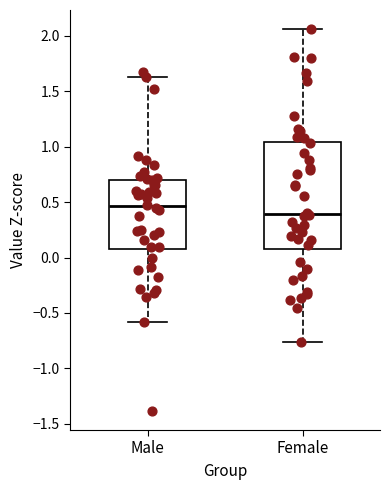

Which box's median line is the lowest?

Female